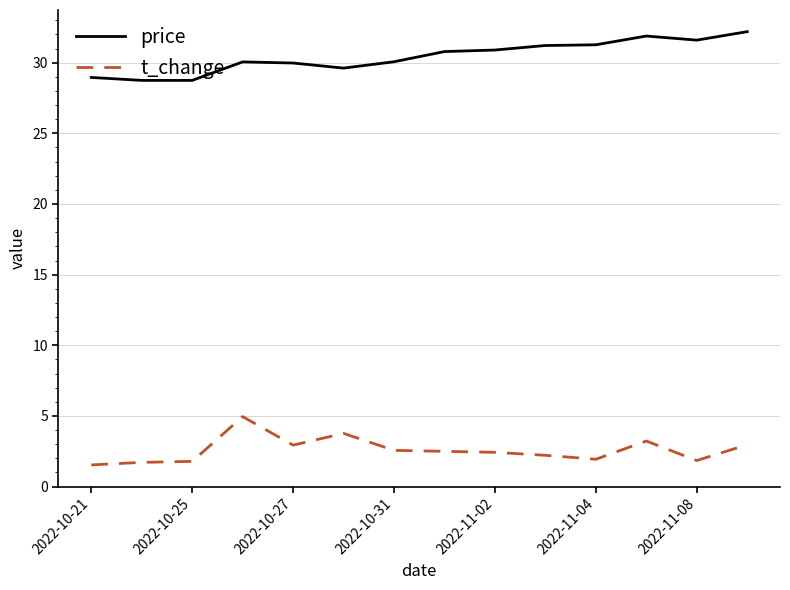

Which series has the largest total across all categories?

price